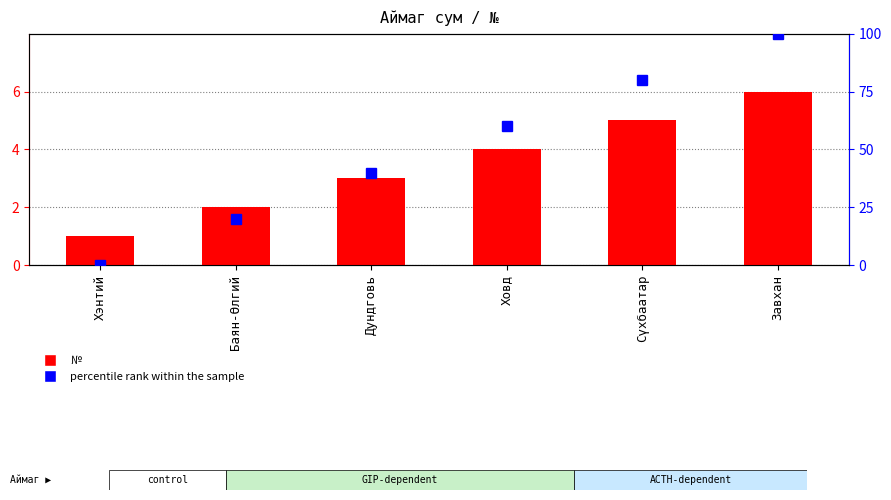

What is the value of the № bar at the 6th from the left?

6